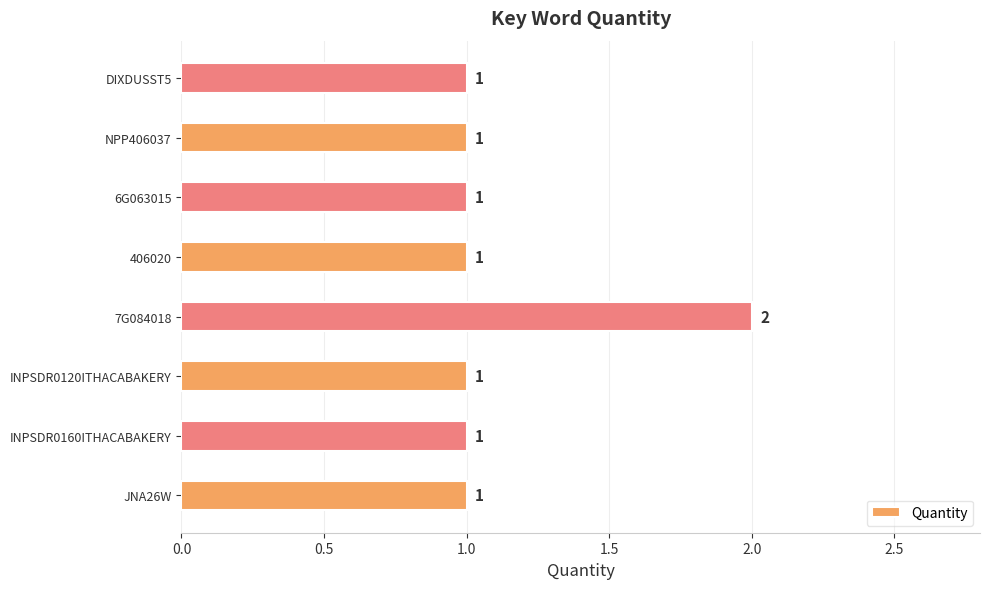

Which has a higher value, JNA26W or 7G084018?

7G084018